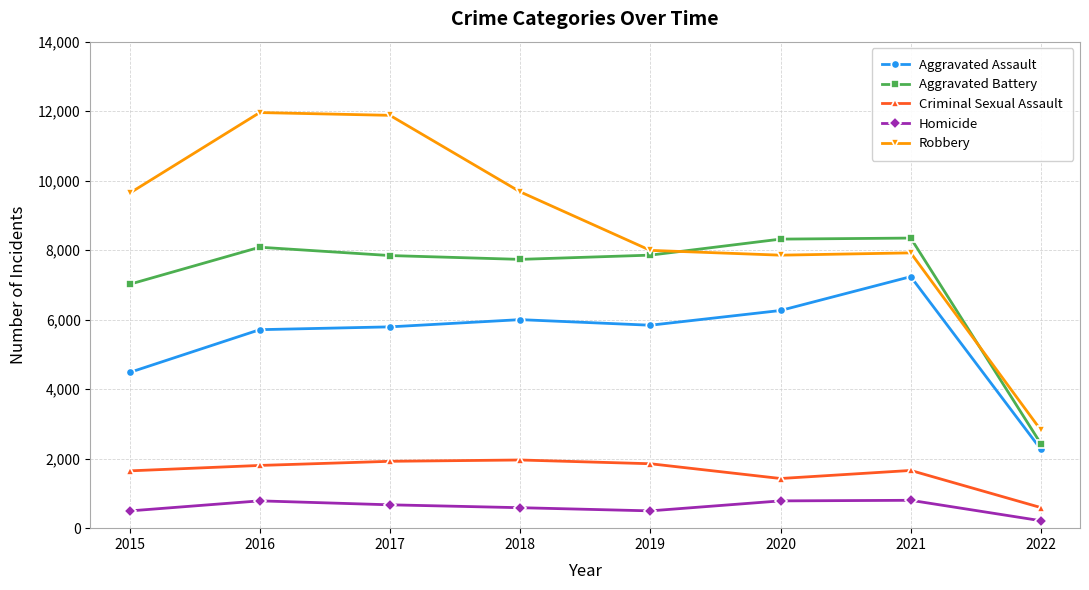

Between 2019 and 2021, which series saw the biggest shift?

Aggravated Assault